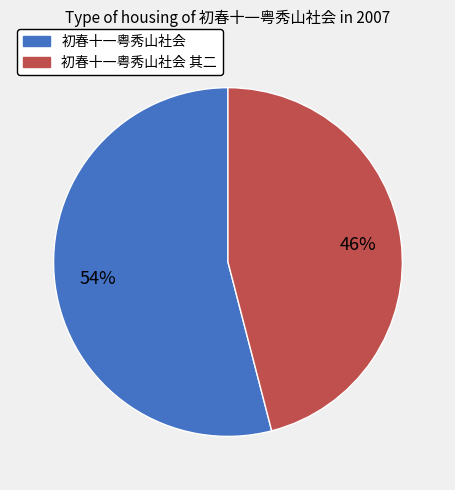

Is it true that 初春十一粤秀山社会 is 44% of the pie?

False